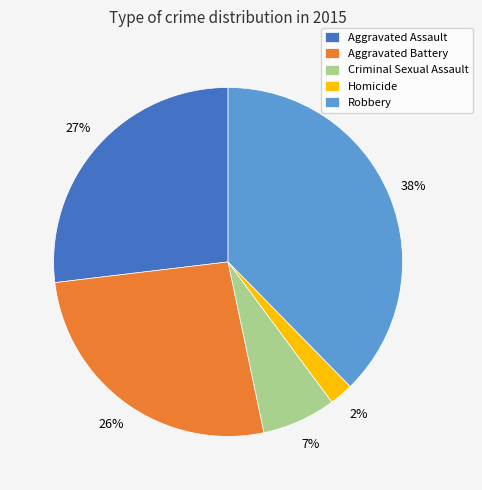

Do Aggravated Battery and Aggravated Assault together represent more than half of the pie?

Yes